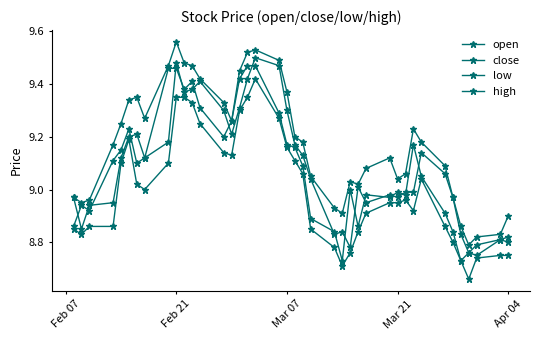

How many distinct data groups are displayed?

4